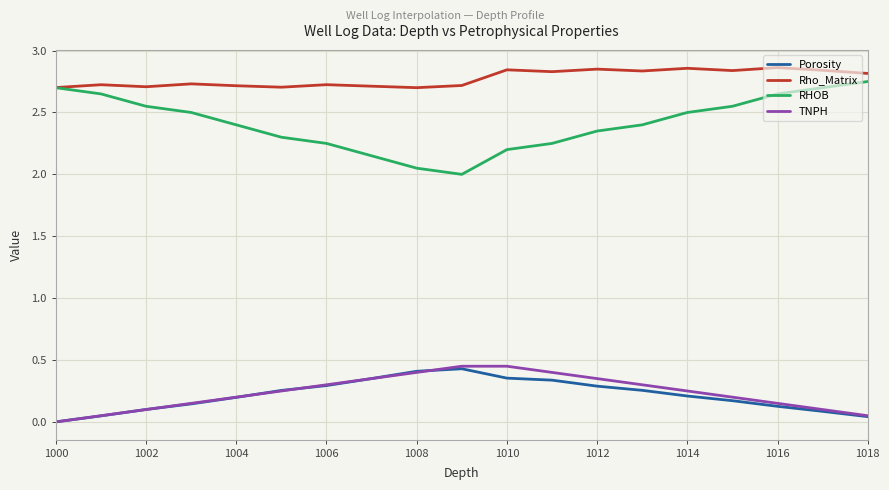

True or false: RHOB has more than 2 points higher than both neighbors.

False